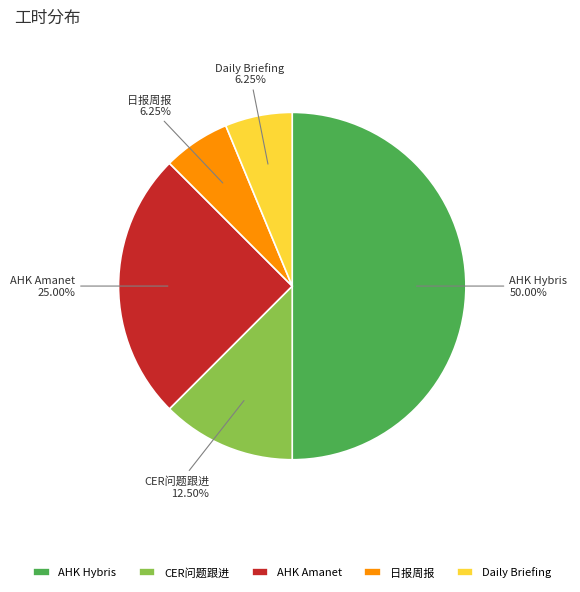

How many slices are in this pie chart?

5